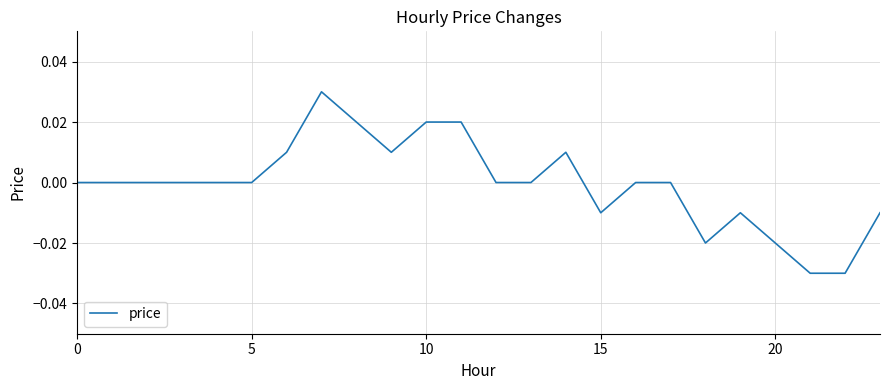

What is the difference between the maximum and minimum values?

0.1